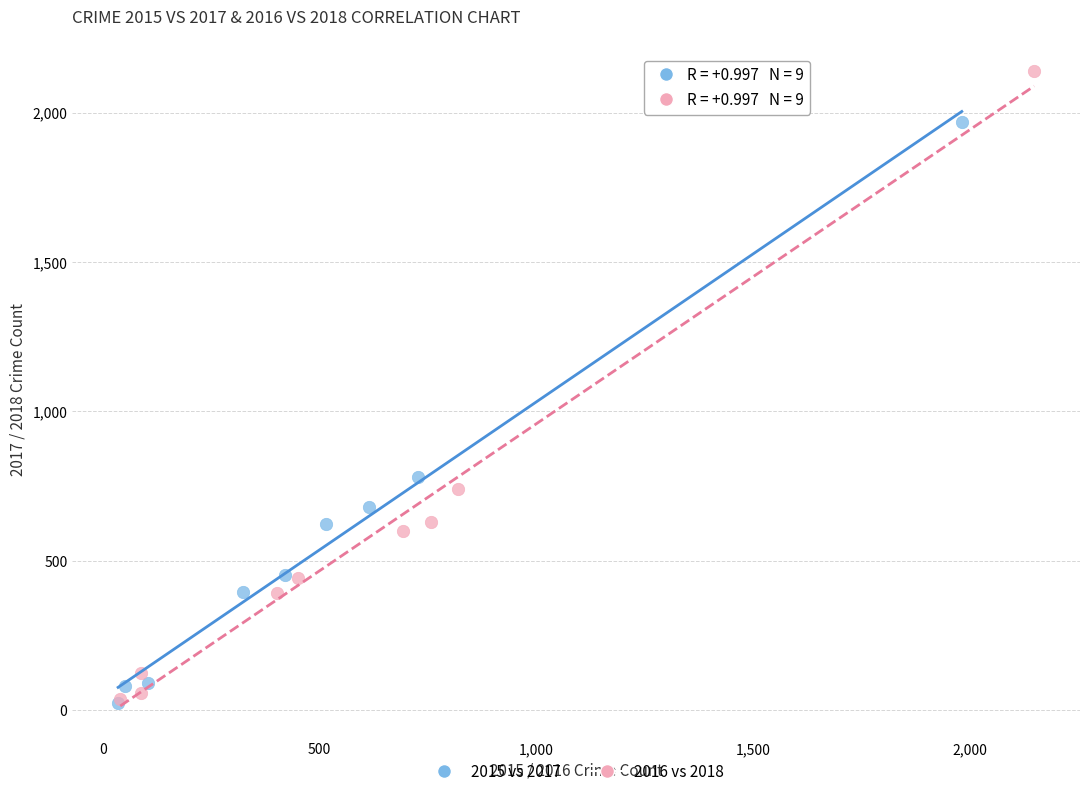

Which series reaches the maximum Y coordinate?

2016 vs 2018